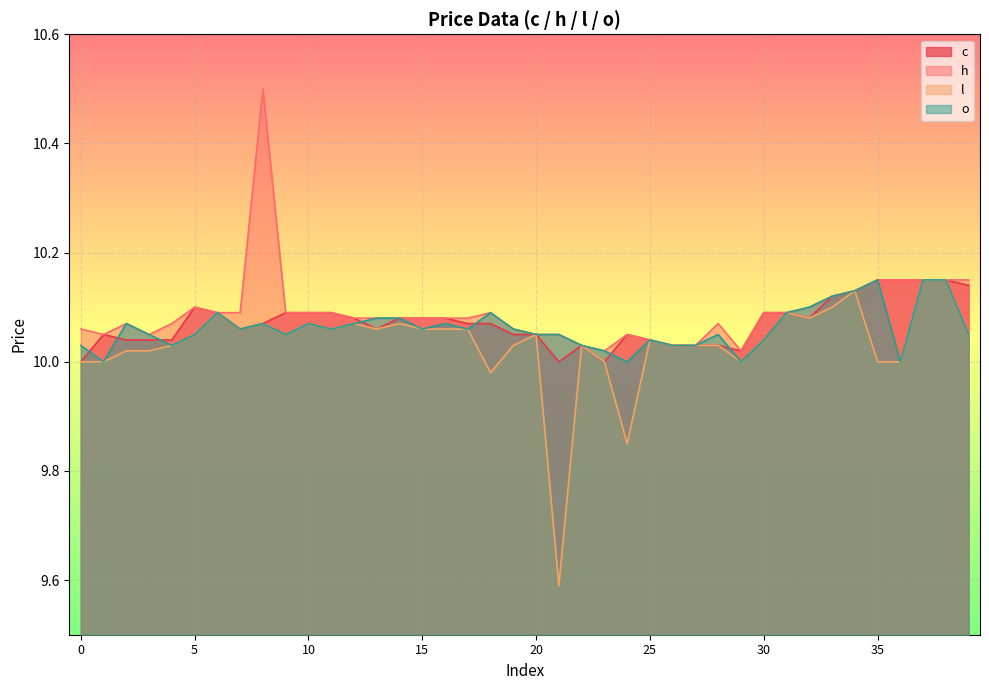

What are all the series names shown in the legend?

c, h, l, o